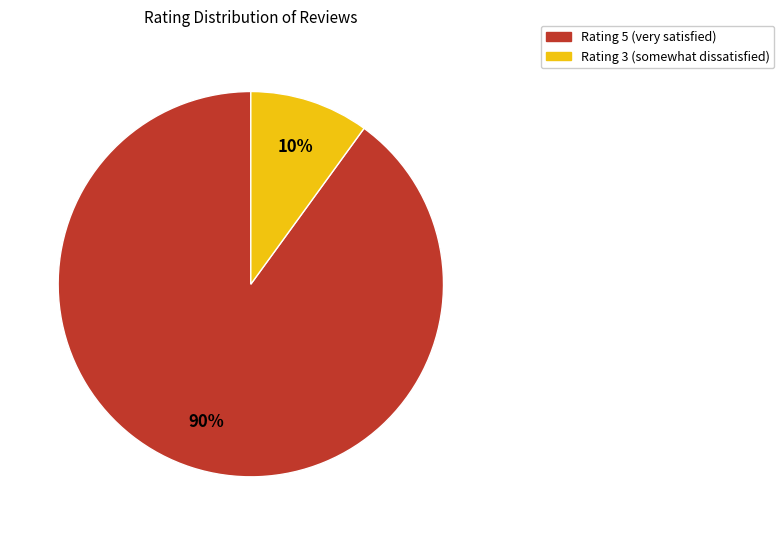

To the nearest percent, what is the average slice percentage?

50%